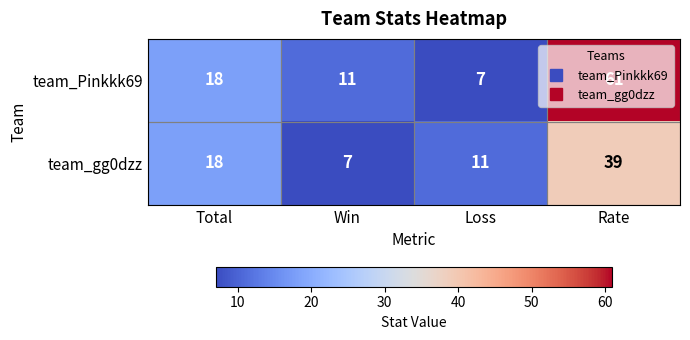

Which series has the largest total across all categories?

team_Pinkkk69